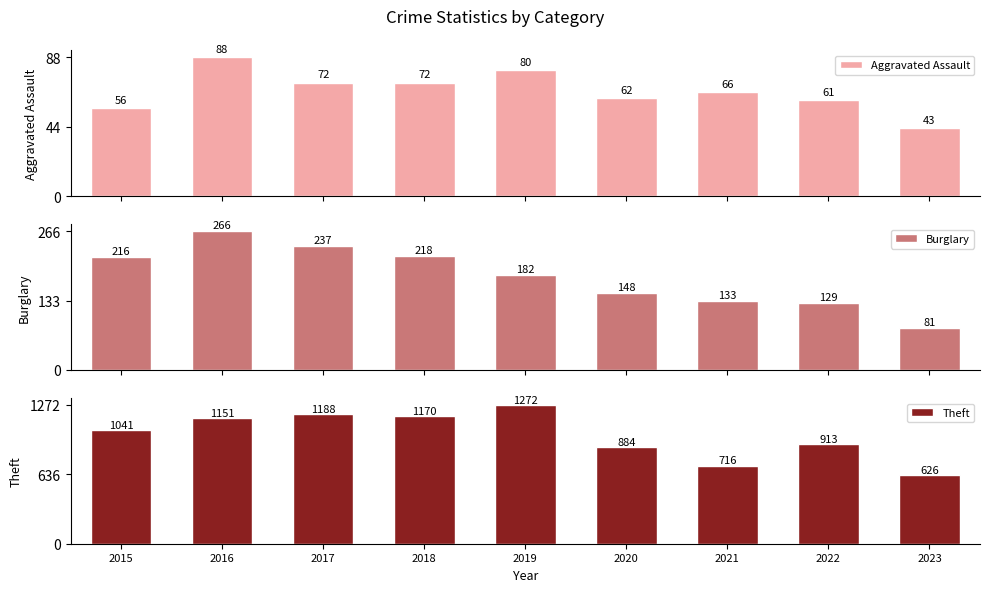

Reading left to right, what are all the values shown in this chart?

Aggravated Assault: 56	88	72	72	80	62	66	61	43
Burglary: 216	266	237	218	182	148	133	129	81
Theft: 1041	1151	1188	1170	1272	884	716	913	626